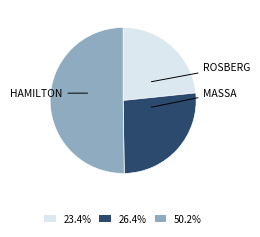

Approximately how many times larger is the value at 26.4% compared to 50.2%?

0.5